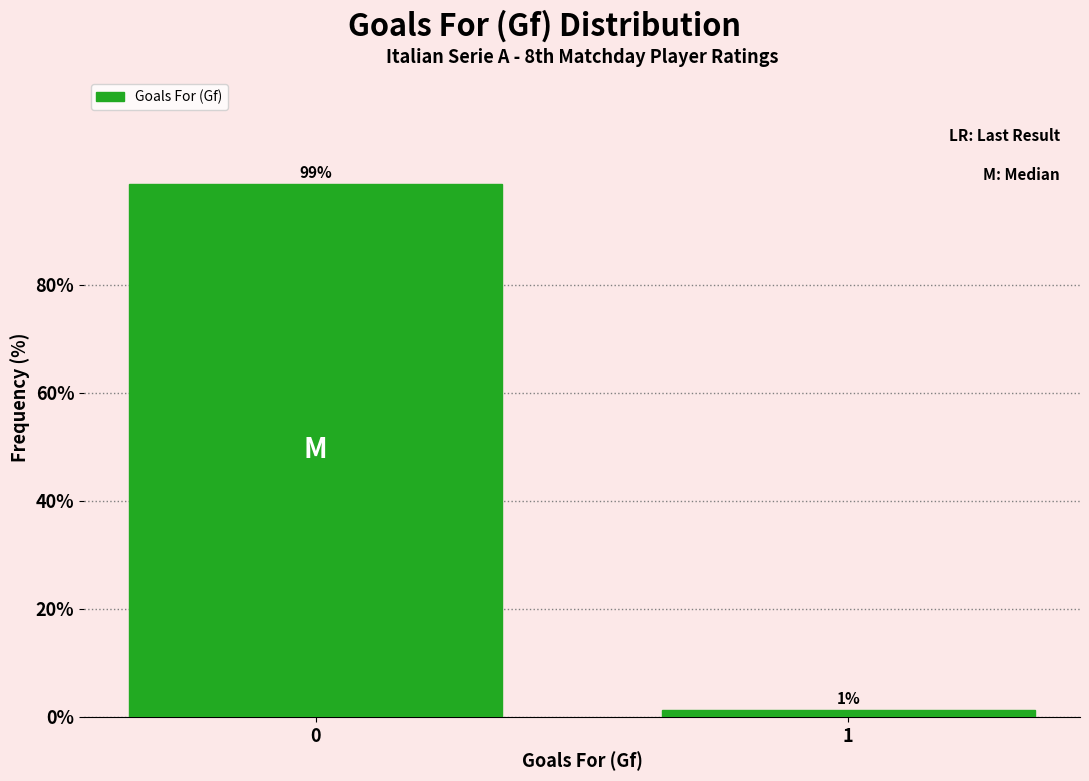

The value at 0 is 98.6. True or false?

True